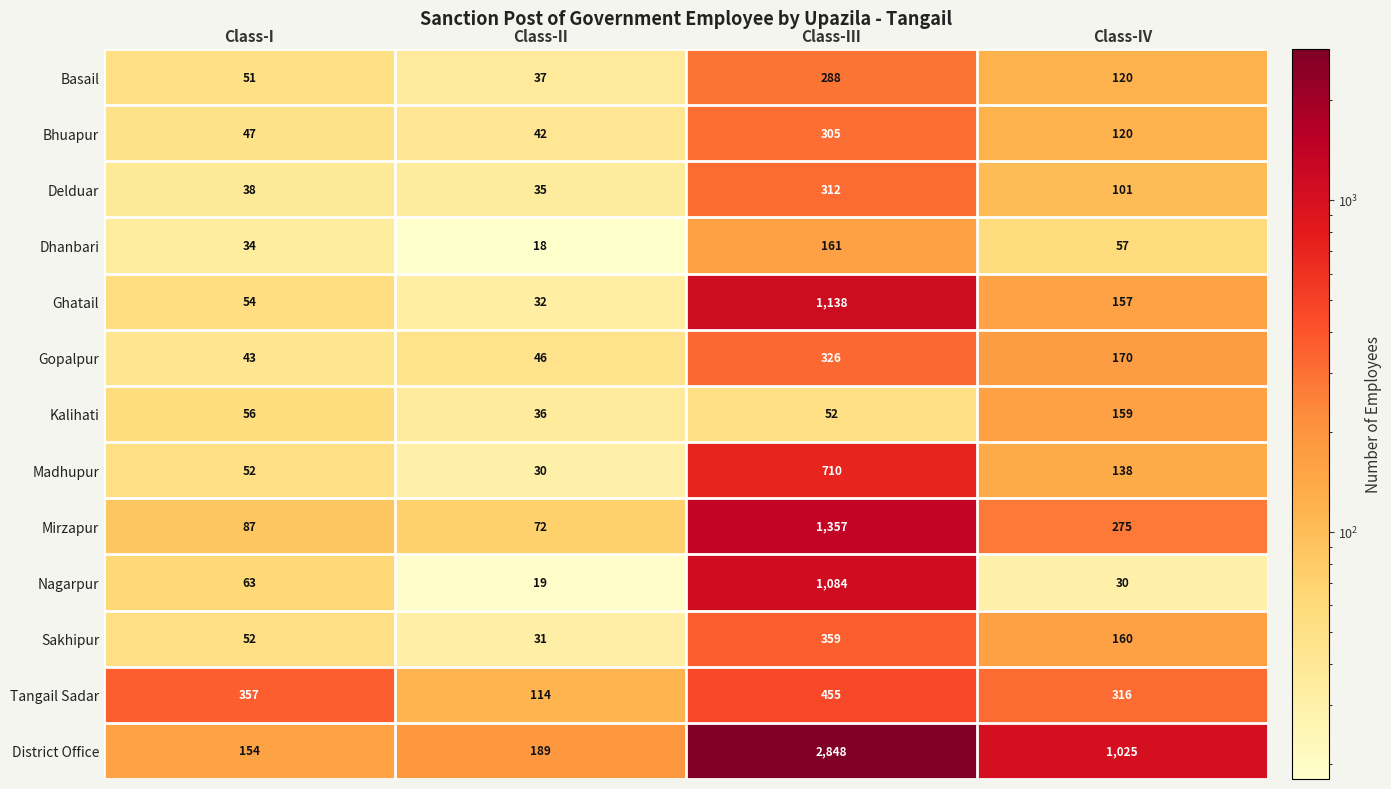

The value of Dhanbari at Class-II is 29. True or false?

False